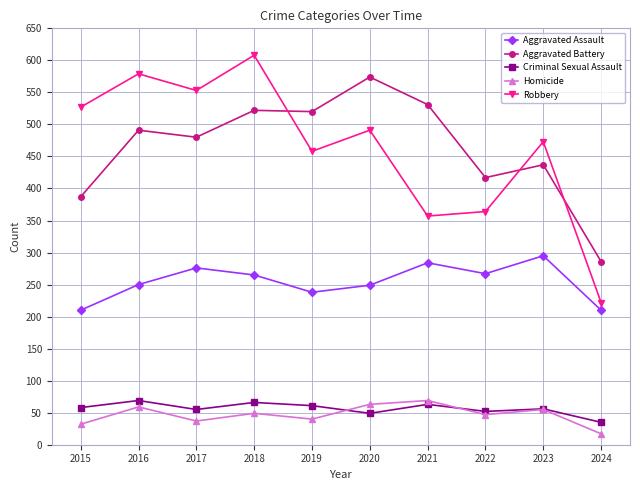

Which series changed the most between 2017 and 2024?

Robbery